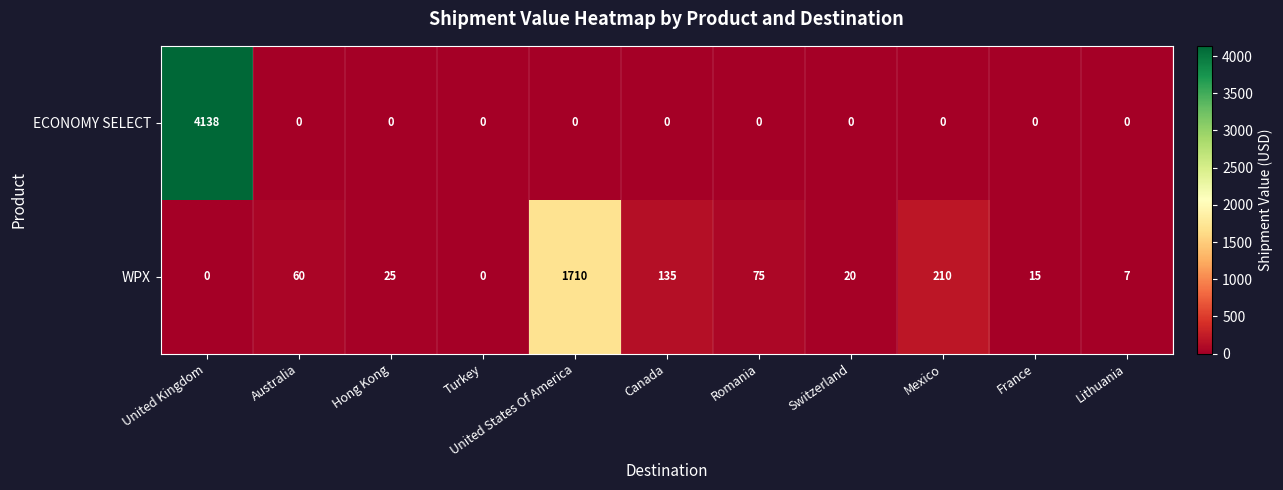

Which label corresponds to the largest value in the chart?

United Kingdom